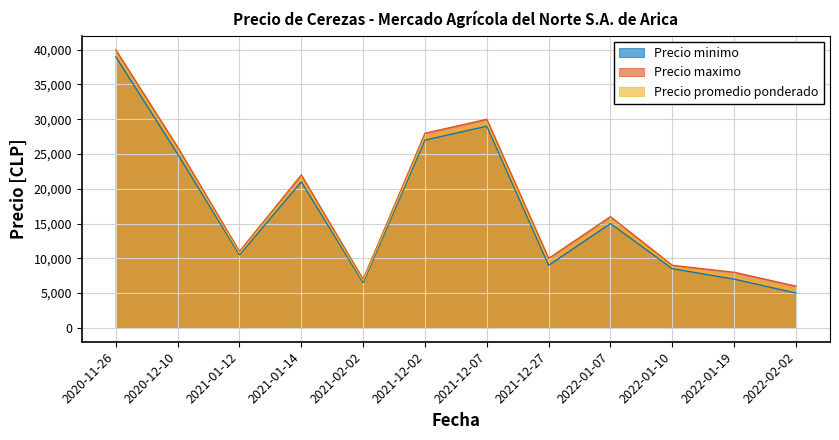

How many lines are shown in the chart?

3